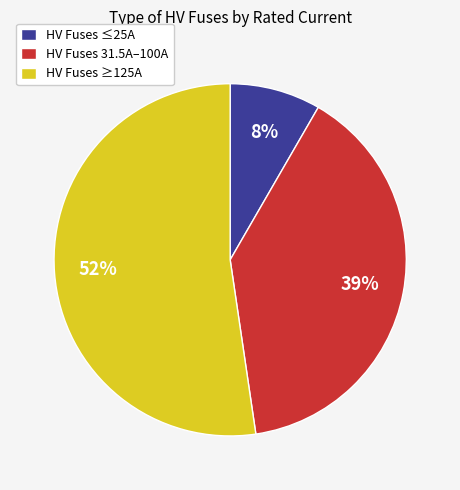

To the nearest percent, what portion does HV Fuses ≤25A represent?

8%